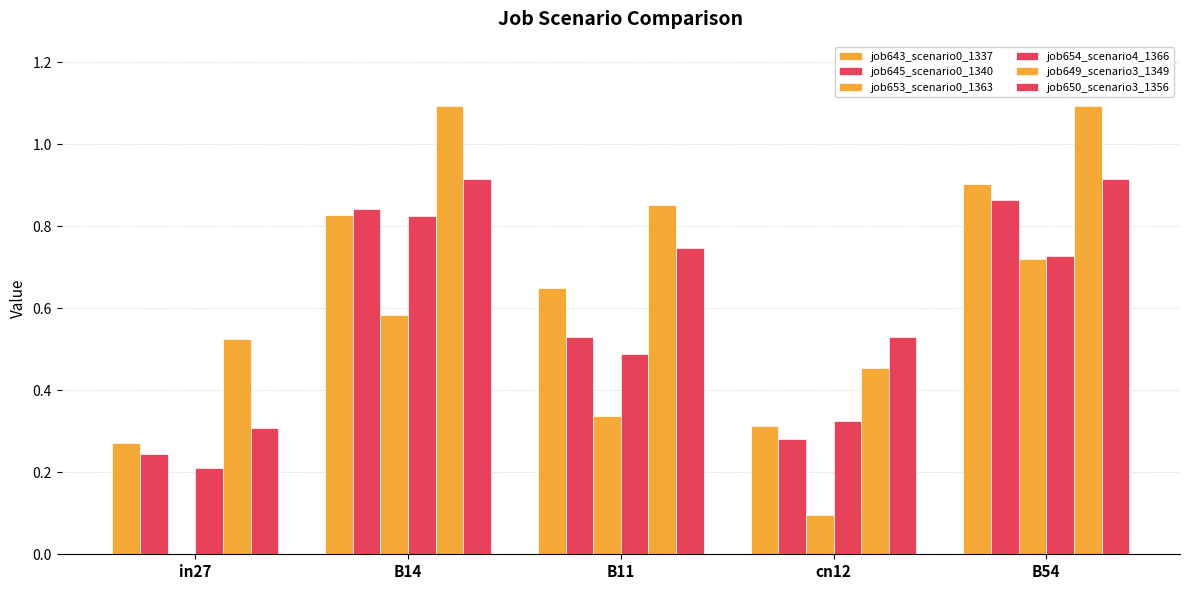

At which category is the sum across all series the highest?

B54